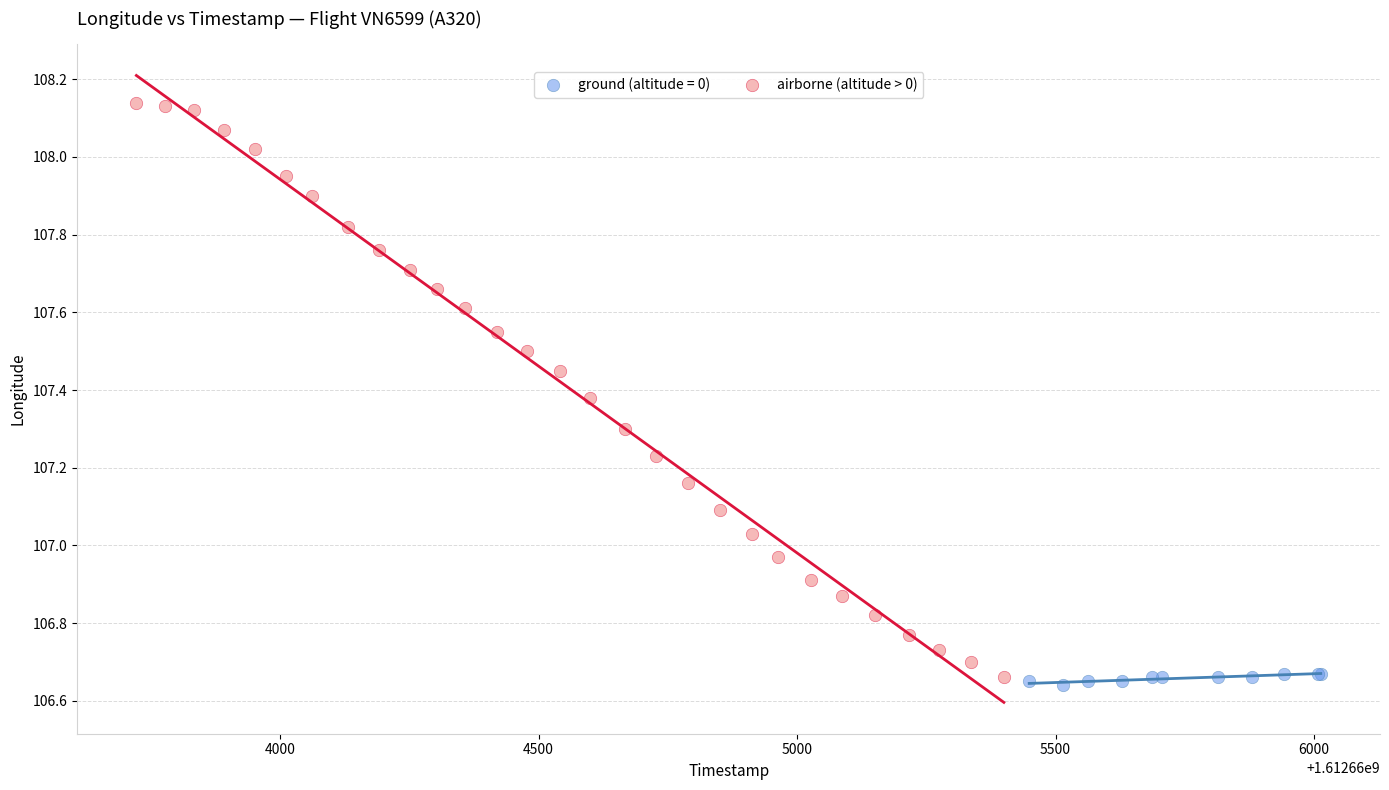

Which series has the largest Y range (max minus min)?

airborne (altitude > 0)